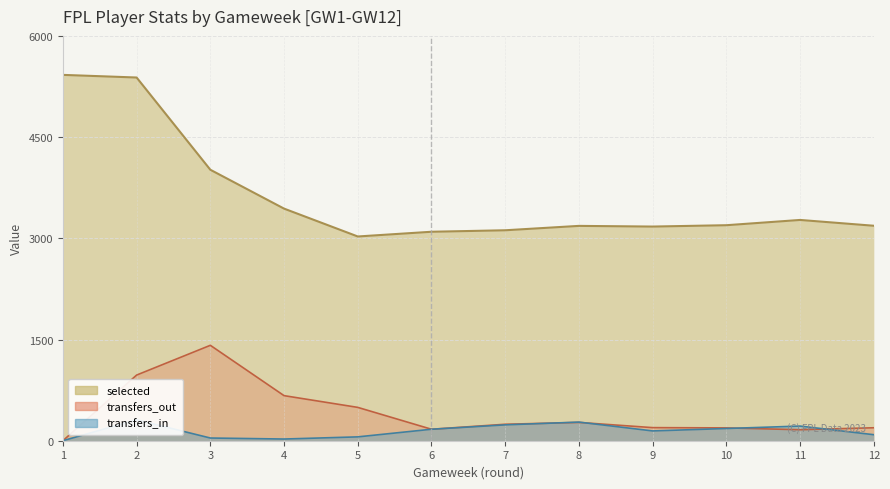

At which label does selected first exceed 3194?

1